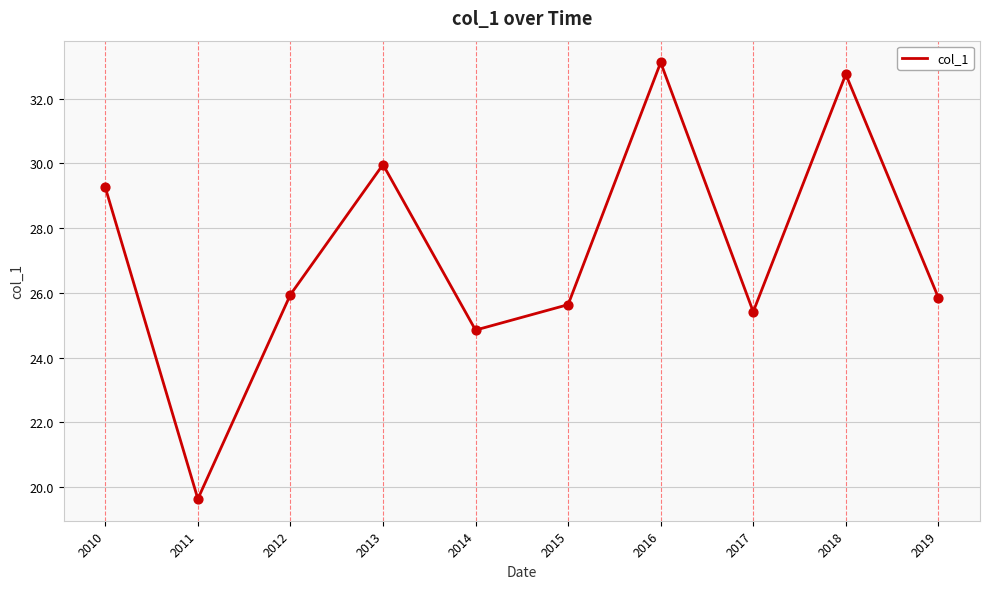

Approximately how many times larger is the value at 2018 compared to 2019?

1.3